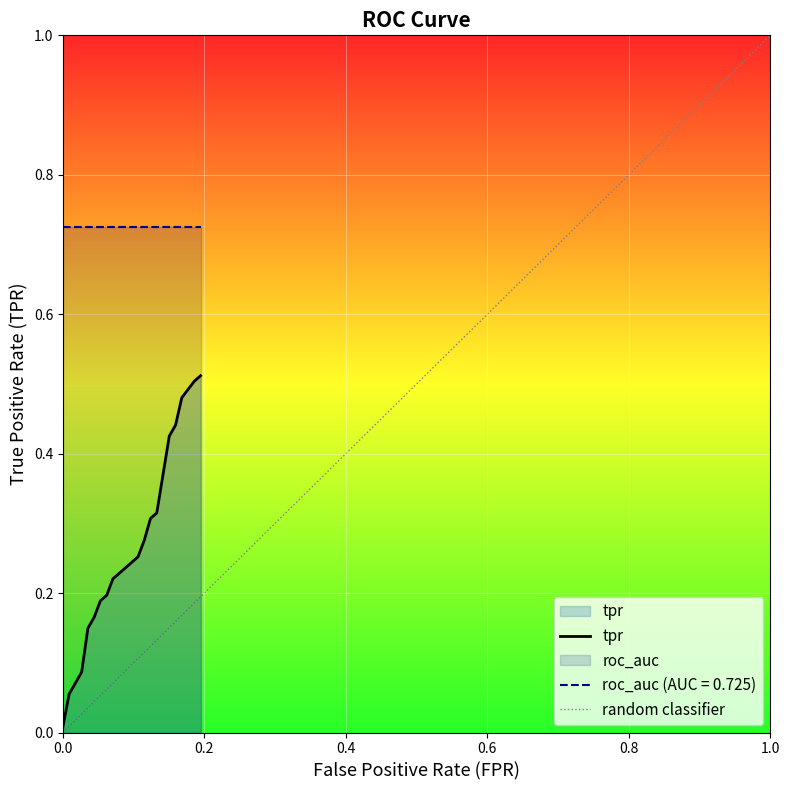

Does the chart display data point markers on the line(s)?

No